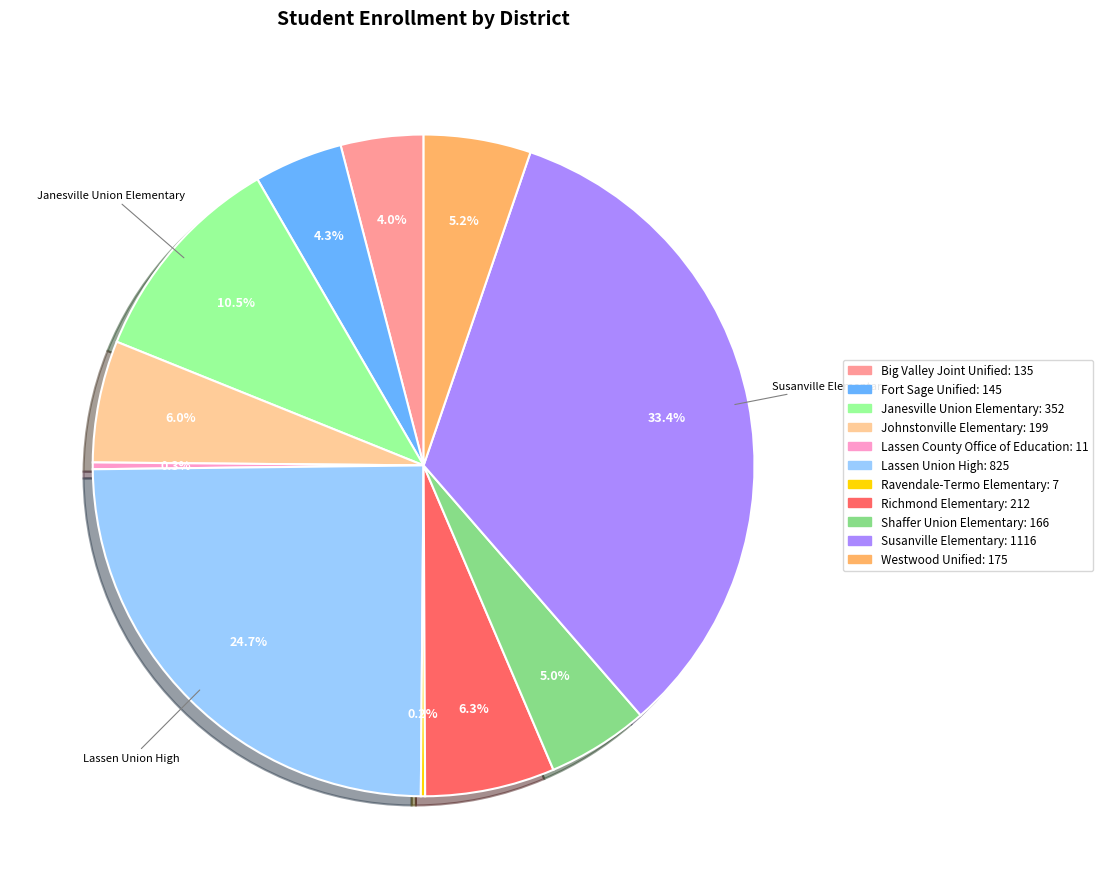

Which has a higher value, Susanville Elementary or Johnstonville Elementary?

Susanville Elementary